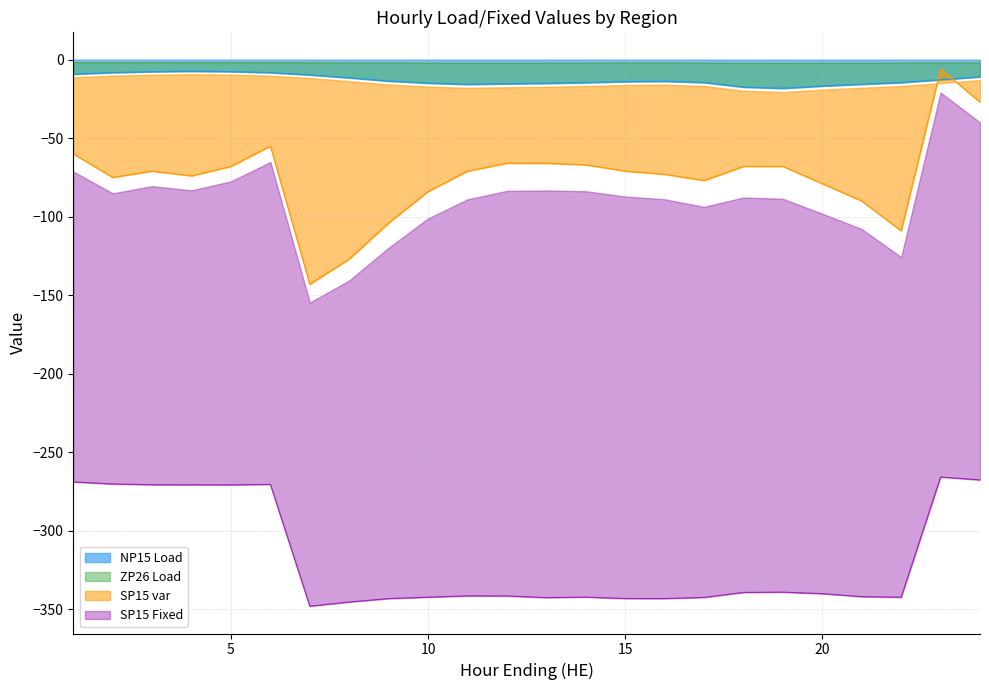

What is the difference between the SP15 var values at 12 and 17?

11.0